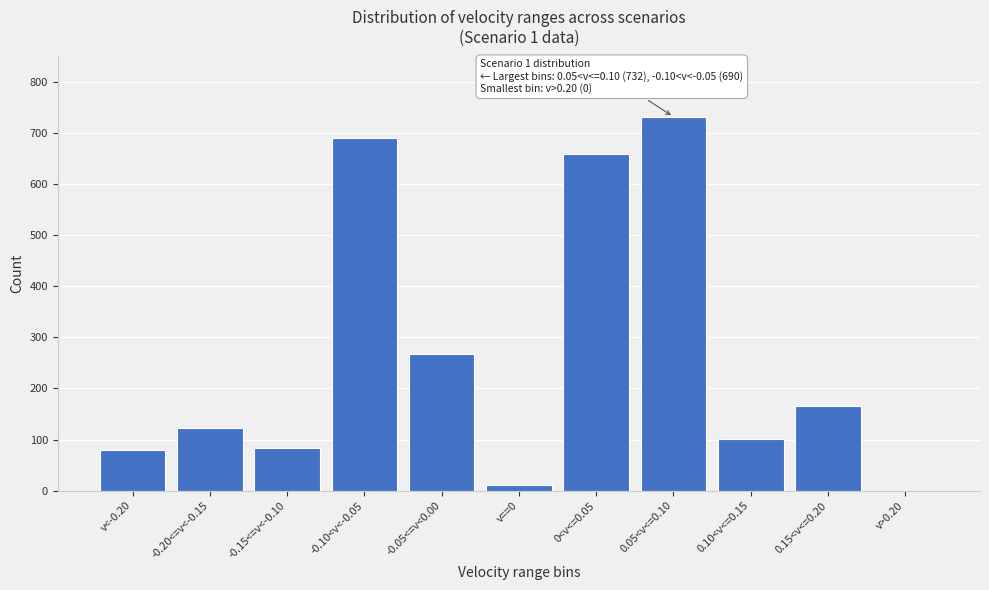

Reading left to right, transcribe all the data shown in this chart.

v<-0.20=79	-0.20<=v<-0.15=123	-0.15<=v<-0.10=83	-0.10<v<-0.05=690	-0.05<=v<0.00=267	v==0=11	0<v<=0.05=660	0.05<v<=0.10=732	0.10<v<=0.15=102	0.15<v<=0.20=165	v>0.20=0